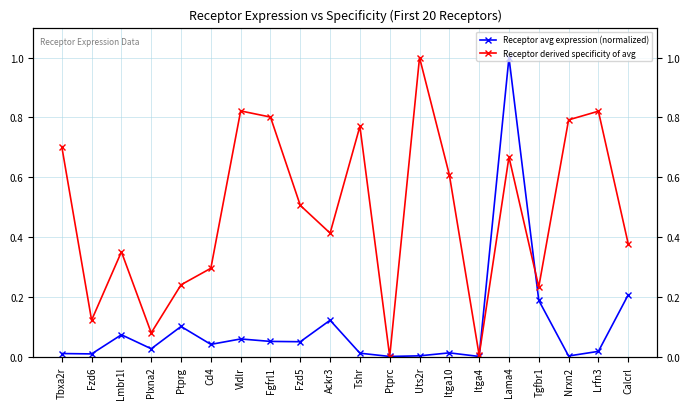

What is the sum of all Receptor derived specificity of avg values?

9.6